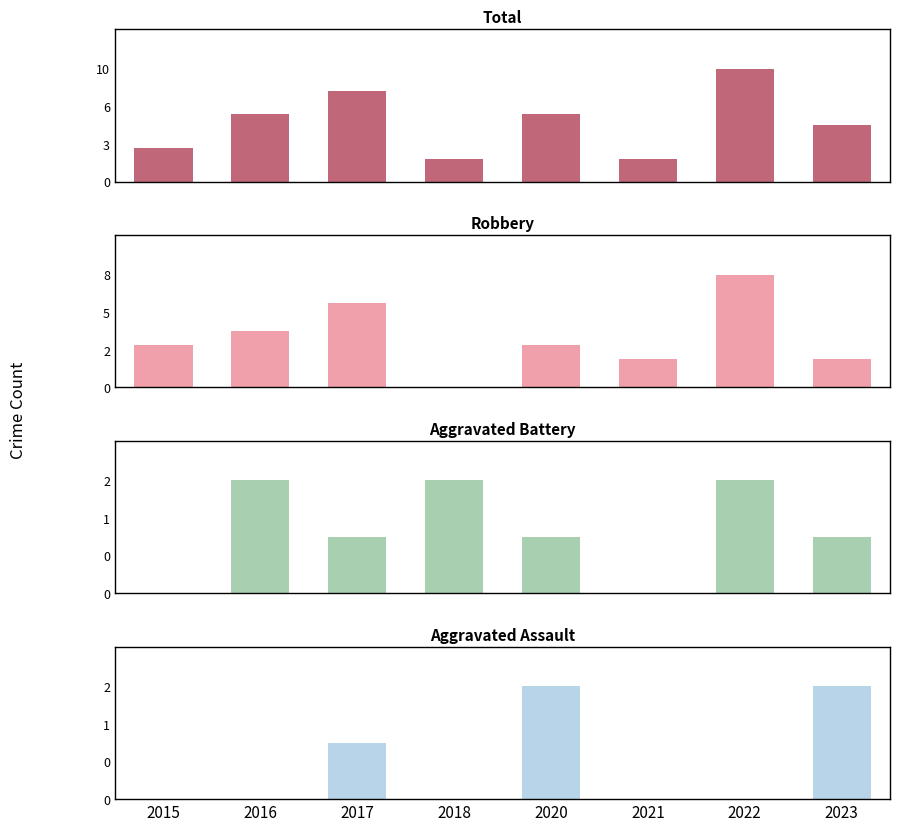

True or false: Aggravated Battery has a value of 3 at 2018.

False